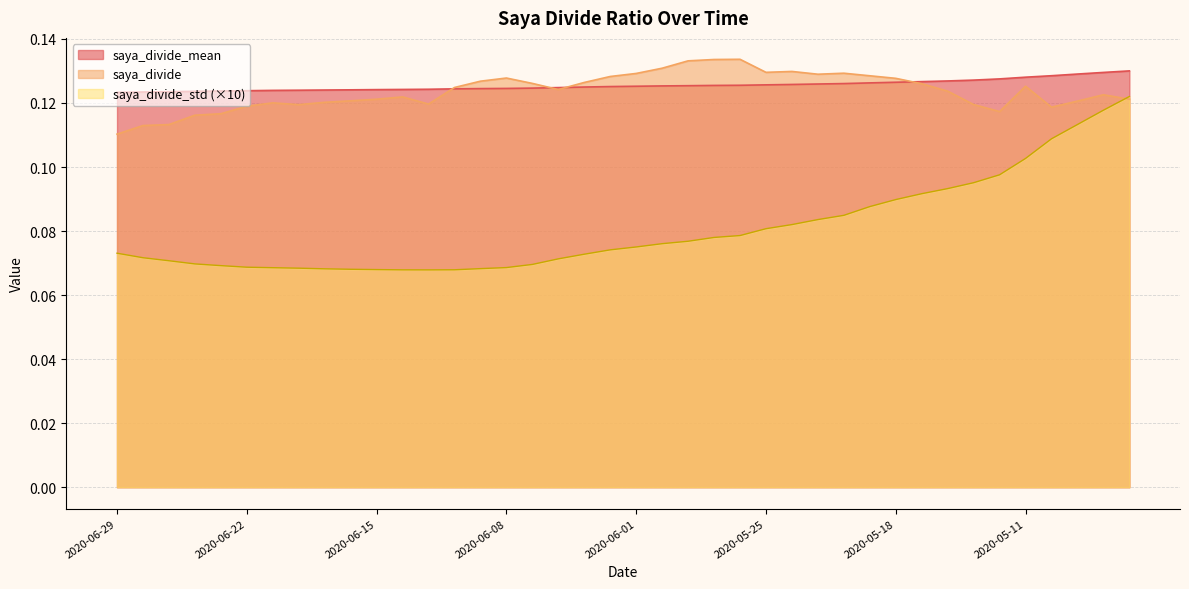

Reading left to right, transcribe all the data shown in this chart.

saya_divide_mean: 0.1	0.1	0.1	0.1	0.1	0.1	0.1	0.1	0.1	0.1	0.1	0.1	0.1	0.1	0.1	0.1	0.1	0.1	0.1	0.1	0.1	0.1	0.1	0.1	0.1	0.1	0.1	0.1	0.1	0.1	0.1	0.1	0.1	0.1	0.1	0.1	0.1	0.1	0.1	0.1
saya_divide: 0.1	0.1	0.1	0.1	0.1	0.1	0.1	0.1	0.1	0.1	0.1	0.1	0.1	0.1	0.1	0.1	0.1	0.1	0.1	0.1	0.1	0.1	0.1	0.1	0.1	0.1	0.1	0.1	0.1	0.1	0.1	0.1	0.1	0.1	0.1	0.1	0.1	0.1	0.1	0.1
saya_divide_std: 0.1	0.1	0.1	0.1	0.1	0.1	0.1	0.1	0.1	0.1	0.1	0.1	0.1	0.1	0.1	0.1	0.1	0.1	0.1	0.1	0.1	0.1	0.1	0.1	0.1	0.1	0.1	0.1	0.1	0.1	0.1	0.1	0.1	0.1	0.1	0.1	0.1	0.1	0.1	0.1